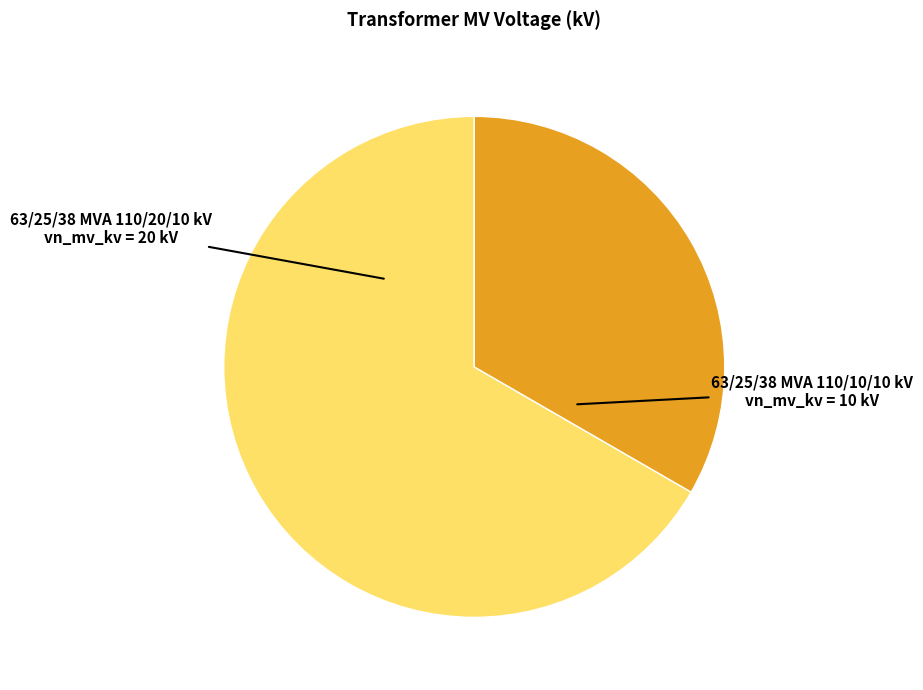

Approximately how many times larger is the value at 63/25/38 MVA 110/10/10 kV compared to 63/25/38 MVA 110/20/10 kV?

0.5